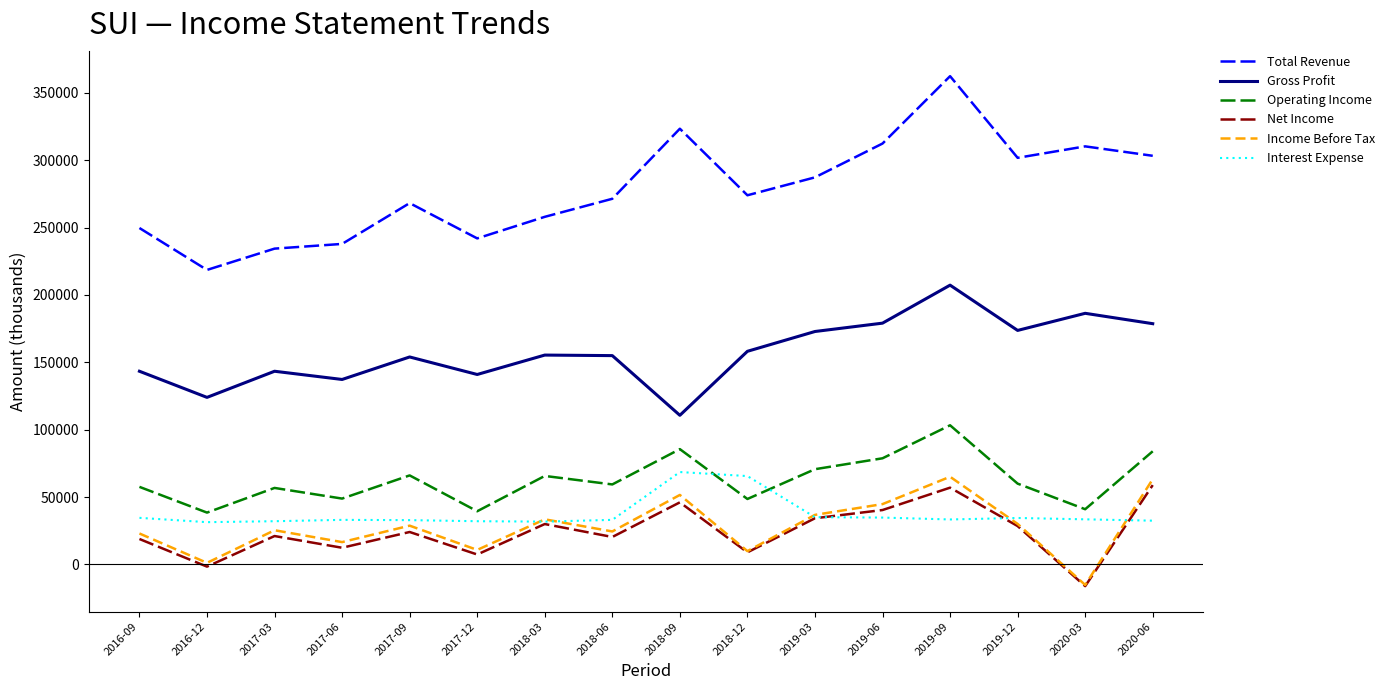

What is the sum of the Operating Income values at 2019-06 and 2018-09?

164400